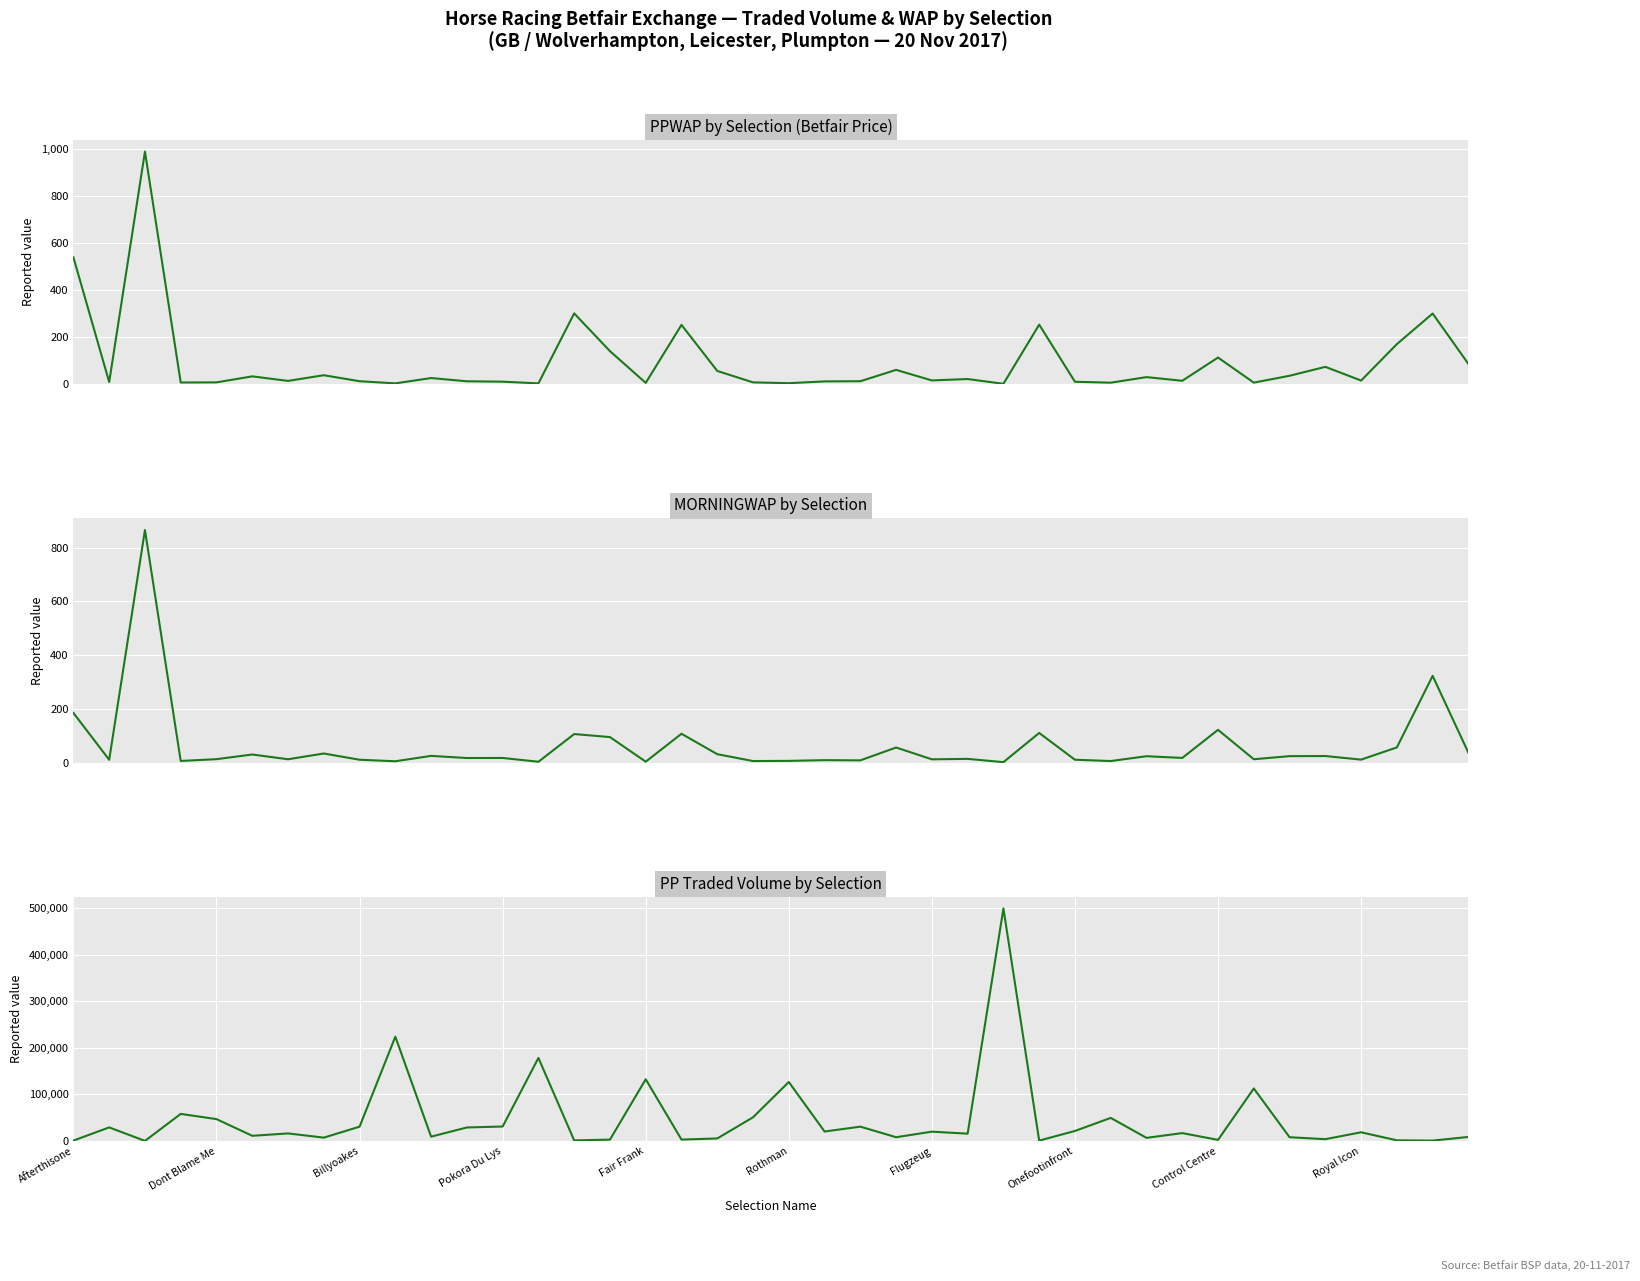

Between which two adjacent categories do PPWAP and PPTRADEDVOL first intersect?

Dont Blame Me and Billyoakes